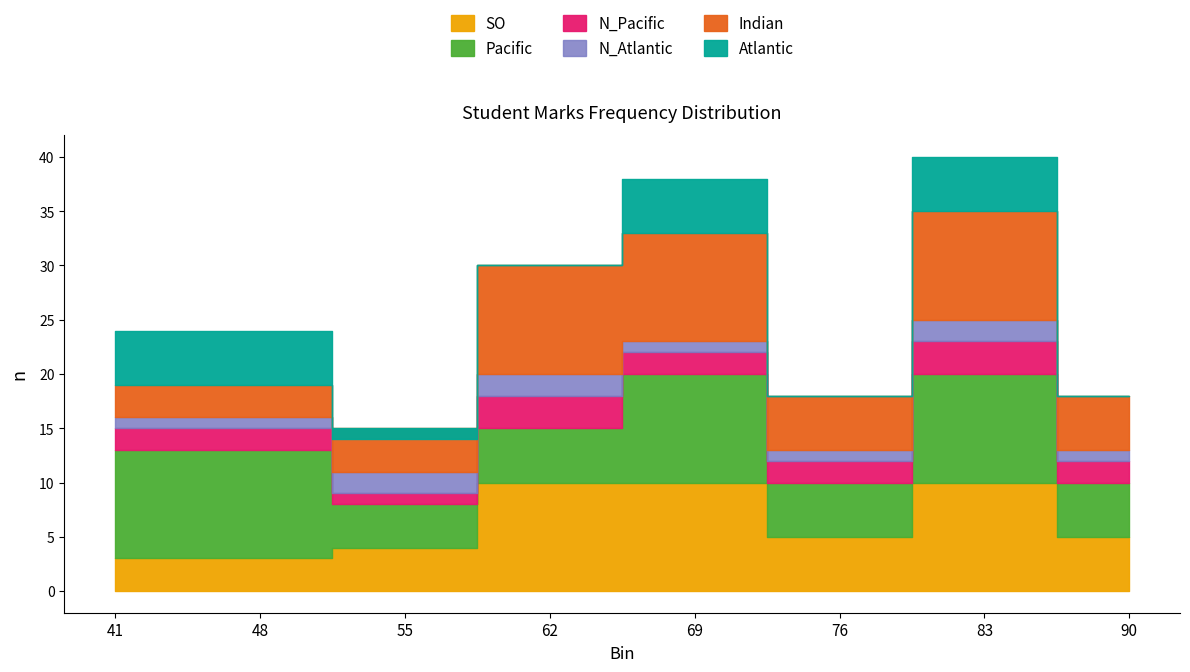

True or false: Frequency_A and Frequency_B intersect in this chart.

False